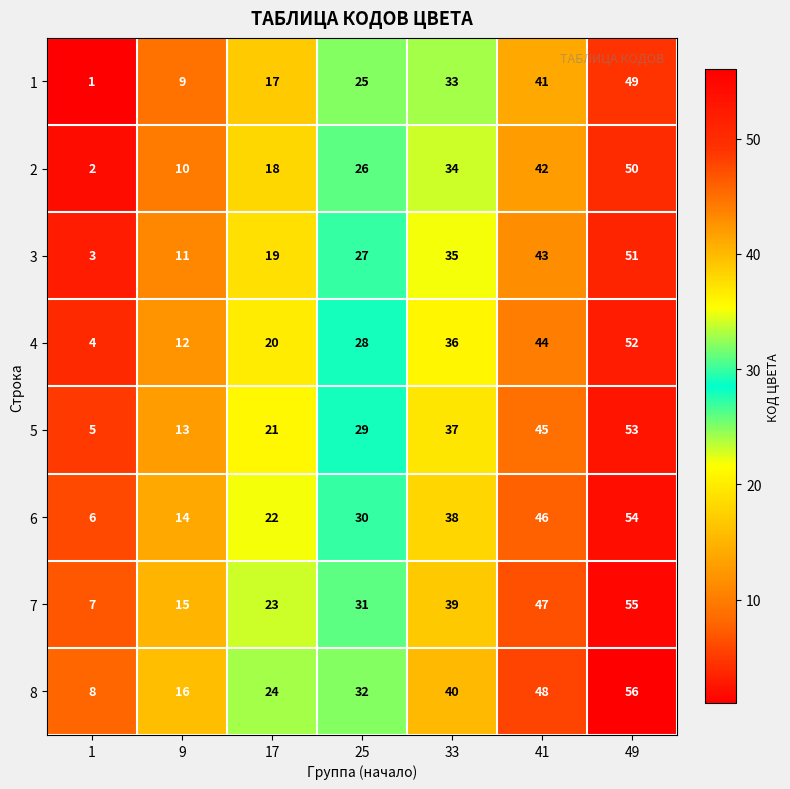

What is the sum of all 4 values?

196